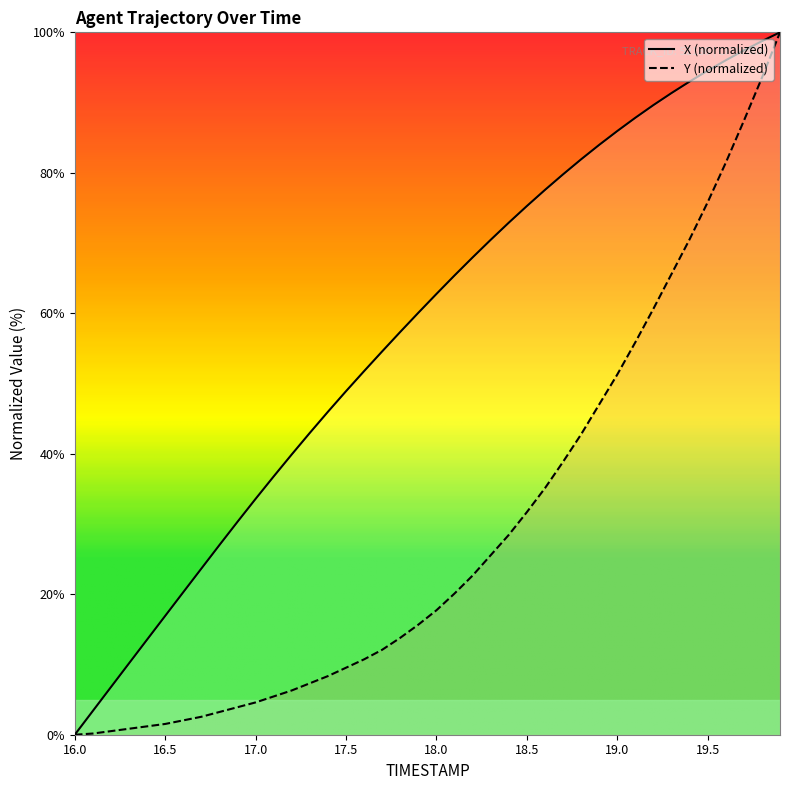

How many positive values does the Y series have?

39